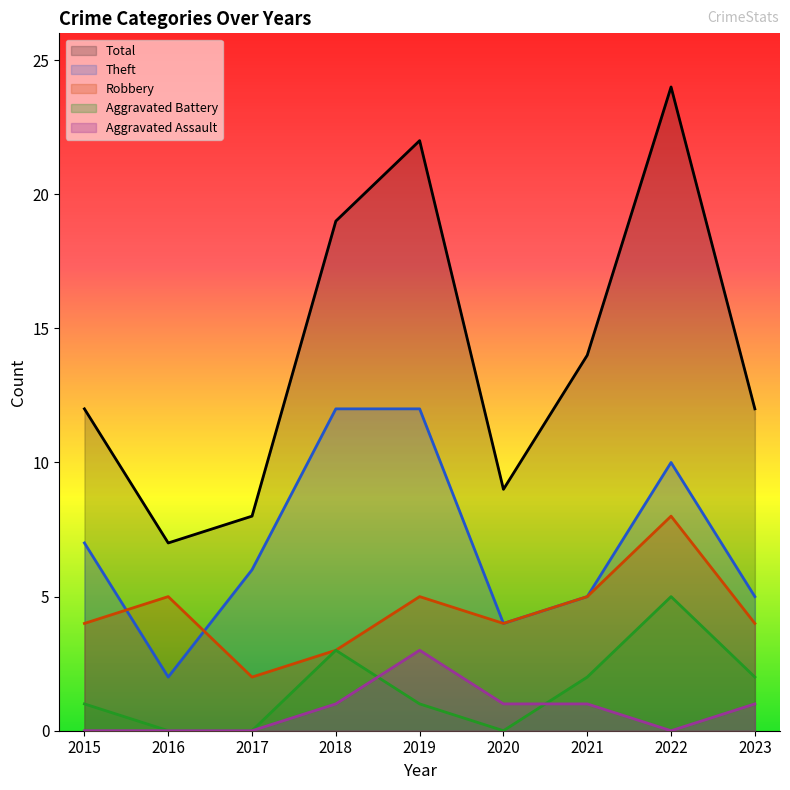

In Theft, how many points are higher than both neighbors (excluding endpoints)?

1